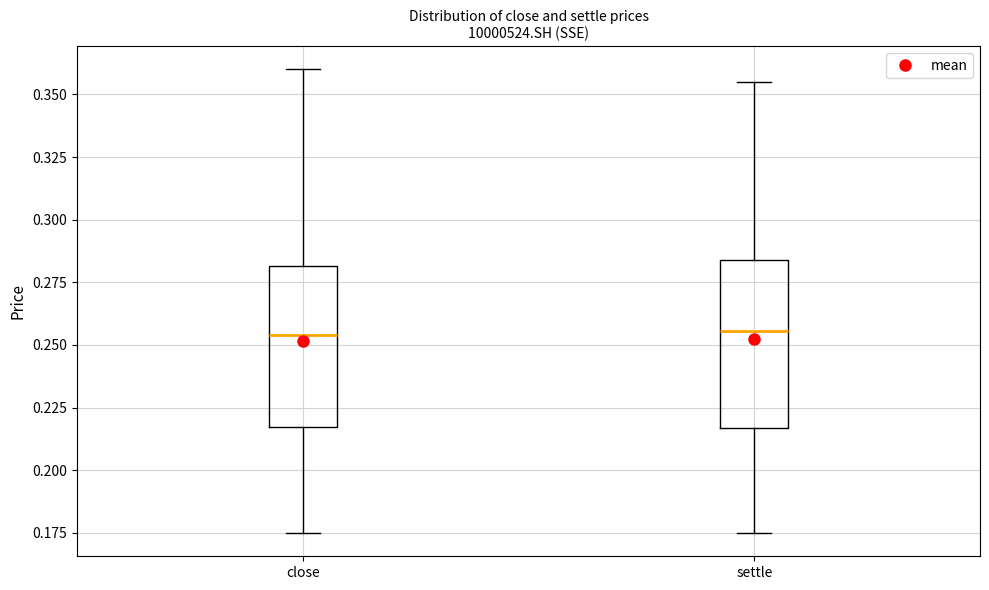

Where does the median line of the box for settle sit on the y-axis? The values are not printed on the chart, so give them approximately, as read against the axis.

0.255